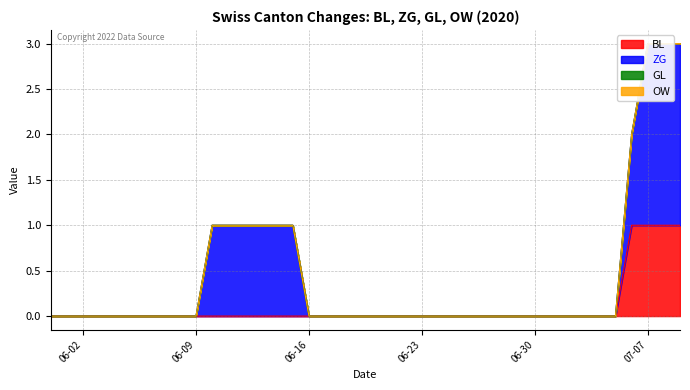

At 2020-07-09, list the series in order from smallest to largest.

GL, OW, BL, ZG